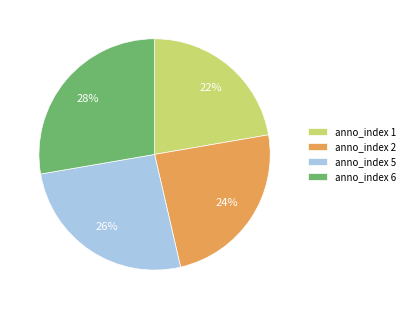

To the nearest percent, what percentage of the pie is anno_index 1?

22%